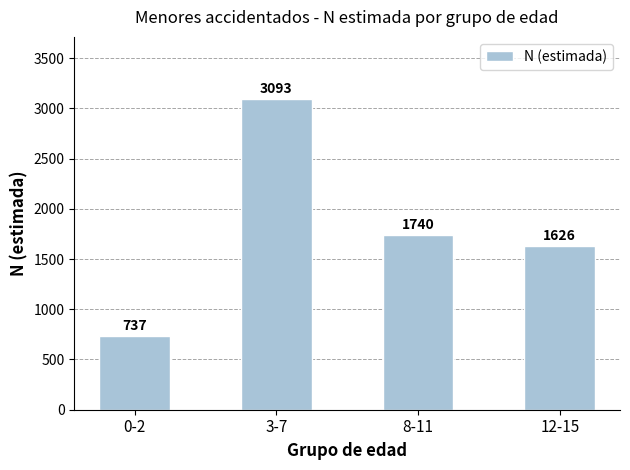

What is the minimum value shown in the chart?

737